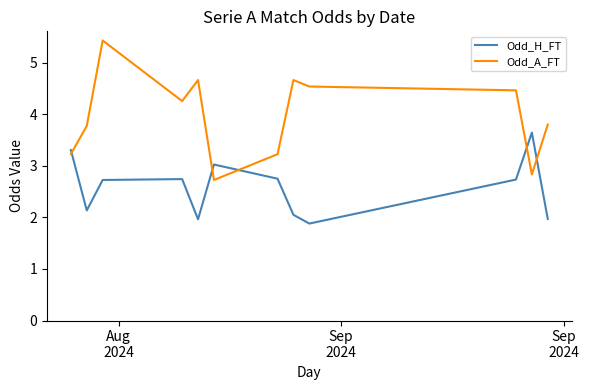

How many lines are shown in the chart?

2